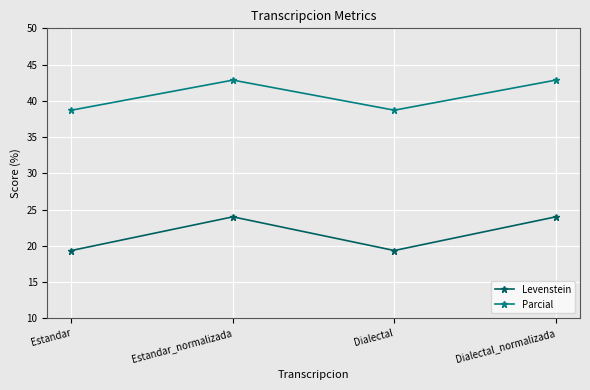

True or false: Levenstein has a value of 15.8 at Dialectal_normalizada.

False